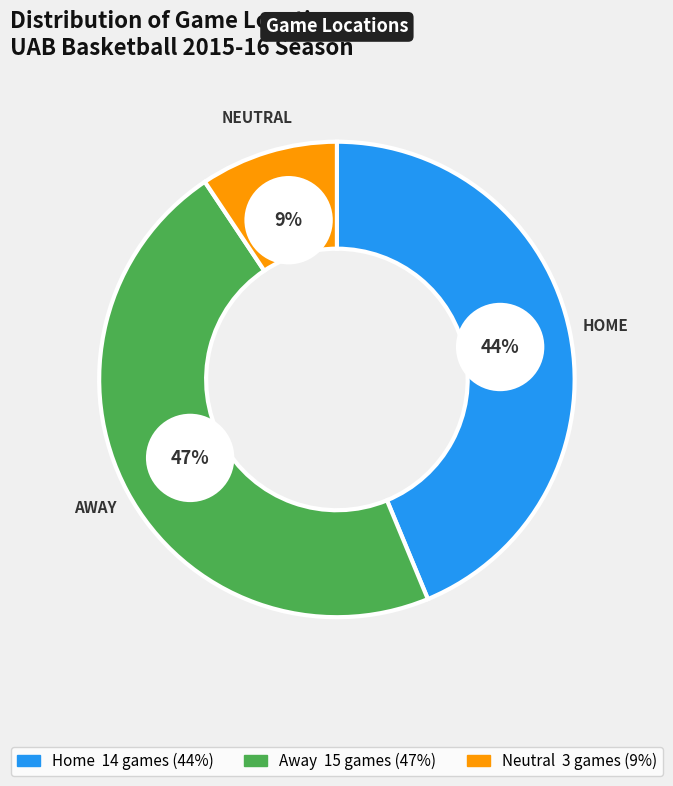

The Neutral slice represents 1% of the pie. True or false?

False